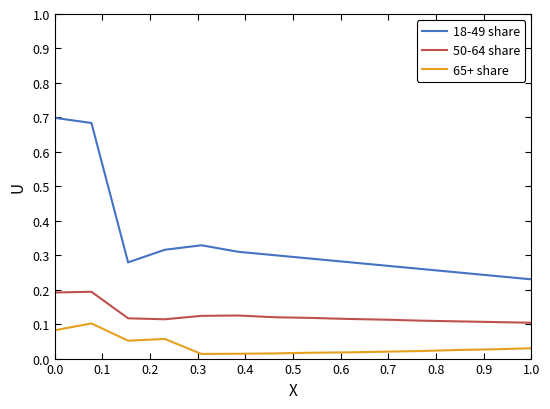

How many distinct data groups are displayed?

3